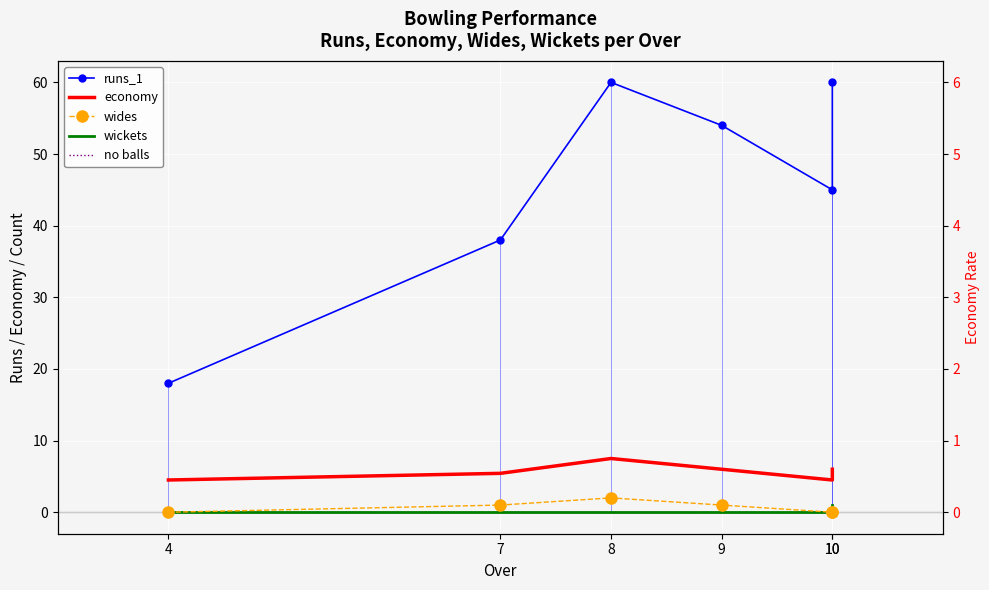

Is the value of wickets at 9 greater than the value of runs_1 at 10?

No